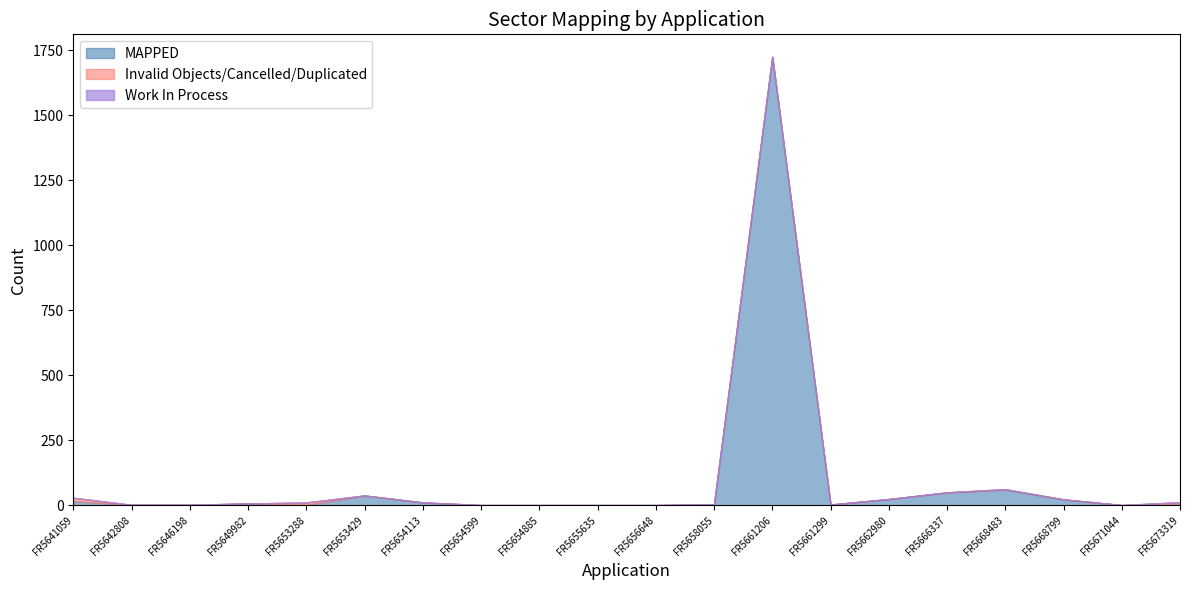

Which series changed the most between FR5654885 and FR5666337?

MAPPED